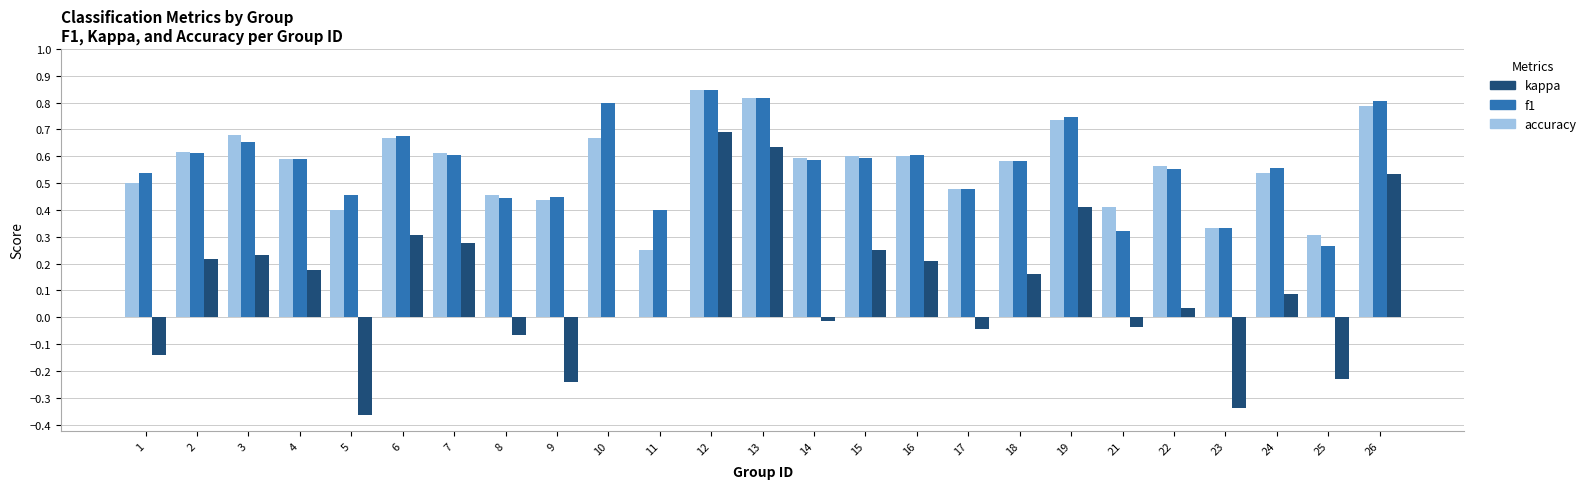

Is the value of kappa at 23 greater than the value of accuracy at 24?

No